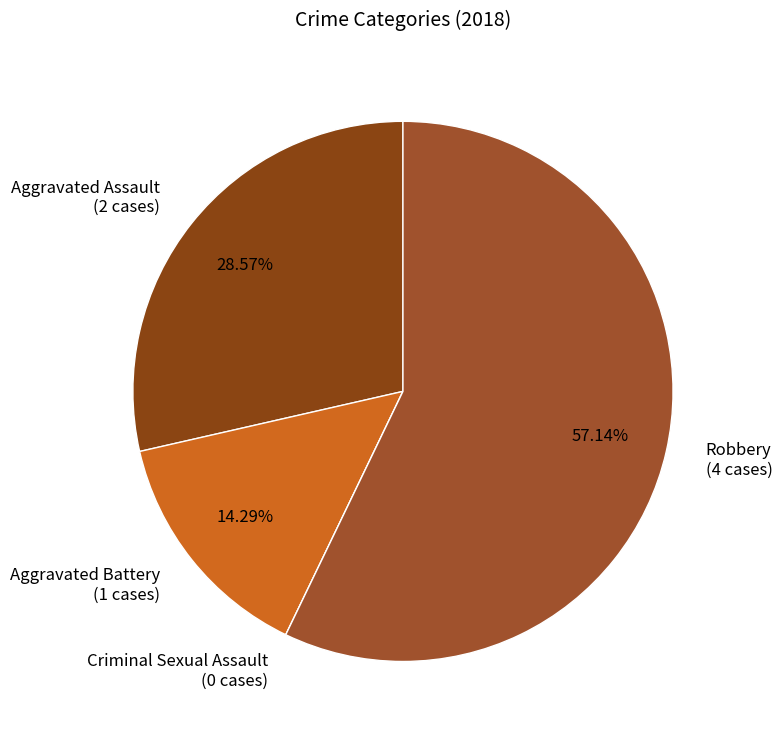

Do Robbery (4 cases) and Aggravated Assault (2 cases) together represent more than half of the pie?

Yes